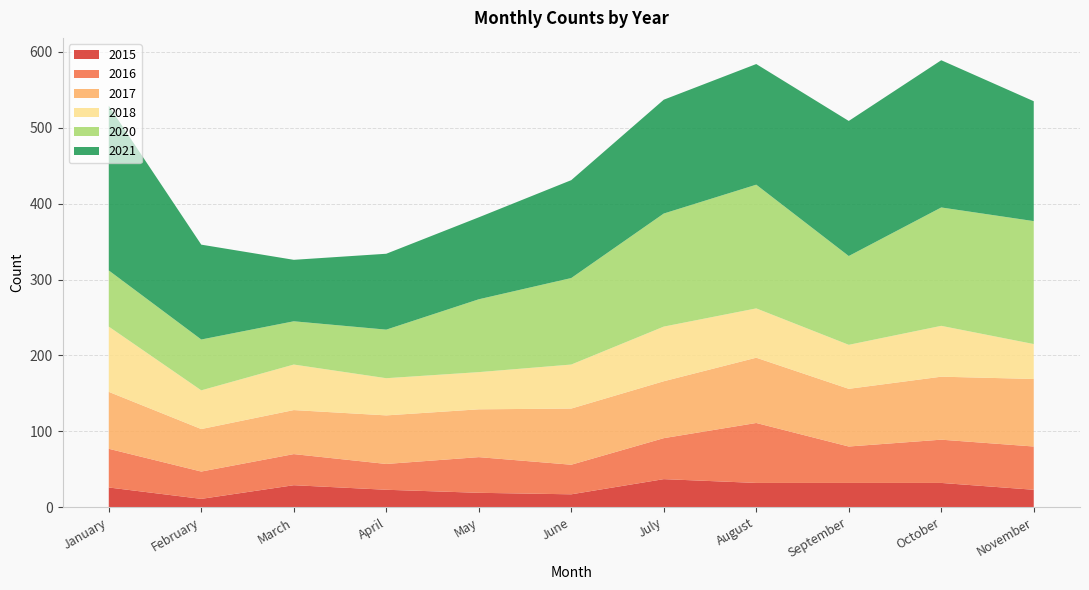

Reading left to right, transcribe all the data shown in this chart.

2020: 74	67	57	64	96	114	149	163	117	156	162
2021: 217	125	81	100	108	129	150	159	178	194	158
2015: 26	11	29	23	19	17	37	32	32	32	23
2016: 51	36	41	34	47	39	54	79	48	57	57
2017: 75	56	58	64	63	74	75	86	76	83	89
2018: 86	51	60	49	49	58	72	65	58	67	46